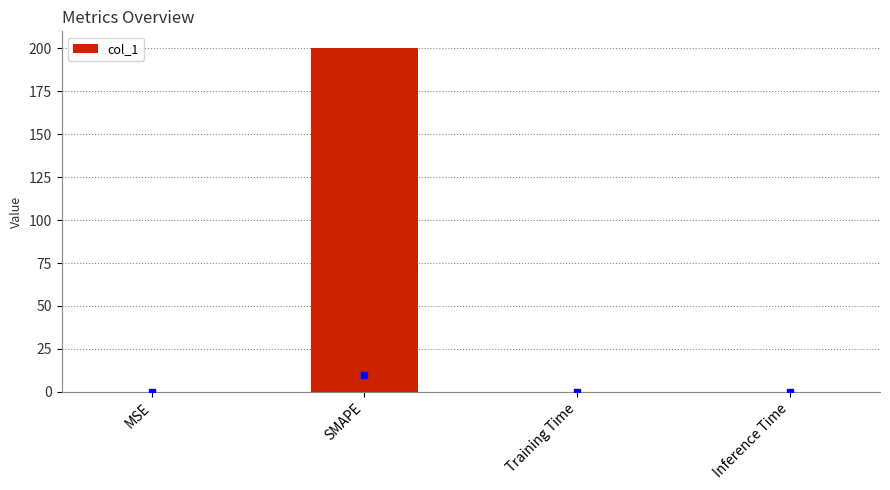

The value at Inference Time is 0.0. True or false?

True